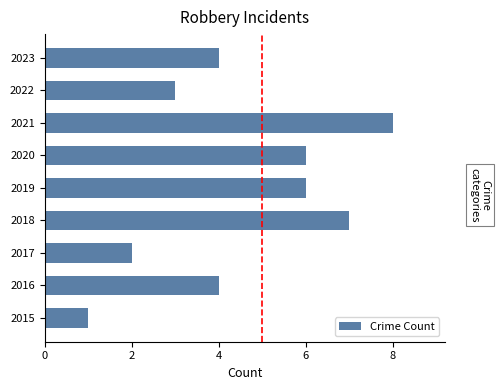

Reading bottom to top, extract all data points from this chart.

1	4	2	7	6	6	8	3	4